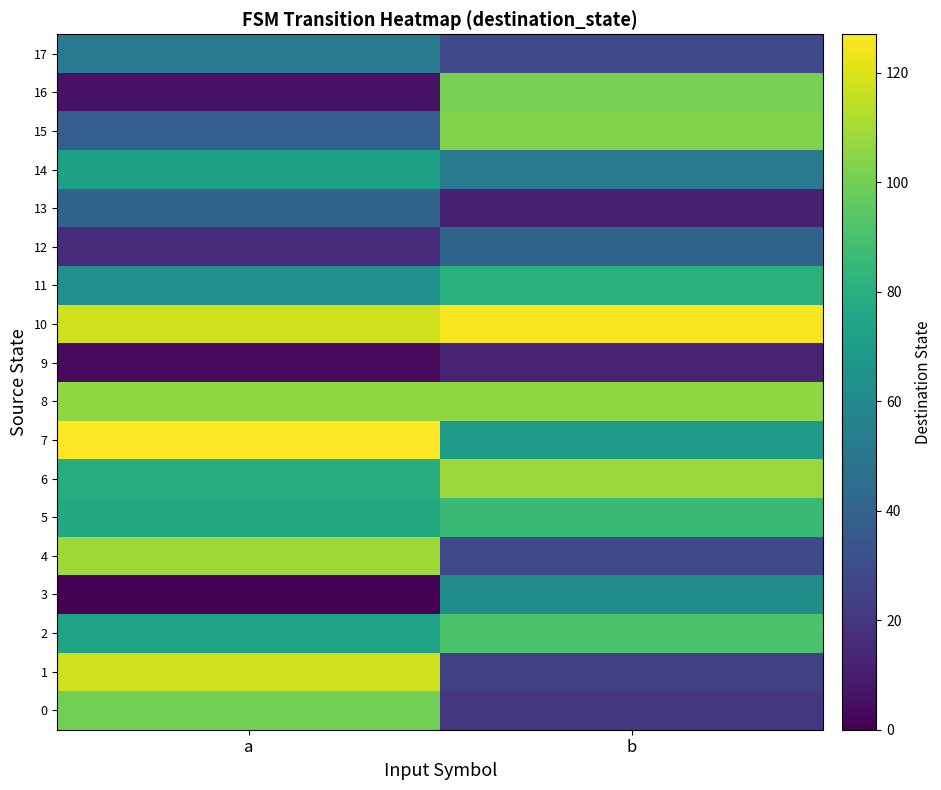

Reading right to left, extract all data points from this chart.

0: b=20	a=100
1: b=25	a=118
2: b=91	a=74
3: b=63	a=0
4: b=28	a=109
5: b=86	a=77
6: b=108	a=79
7: b=70	a=127
8: b=106	a=106
9: b=12	a=3
10: b=126	a=118
11: b=81	a=64
12: b=41	a=16
13: b=11	a=41
14: b=53	a=72
15: b=103	a=38
16: b=101	a=6
17: b=28	a=52